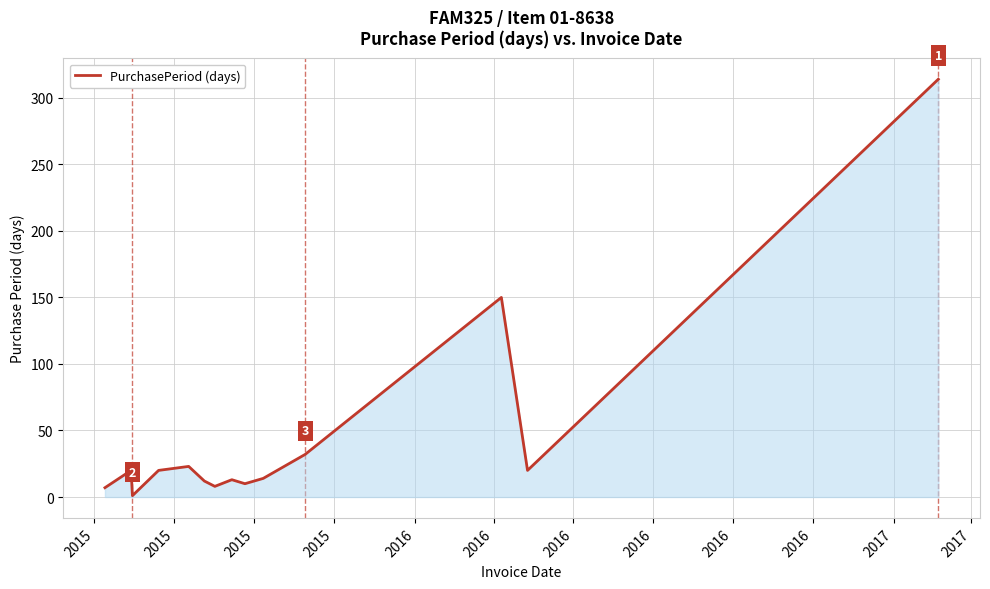

What is the greatest value displayed?

314